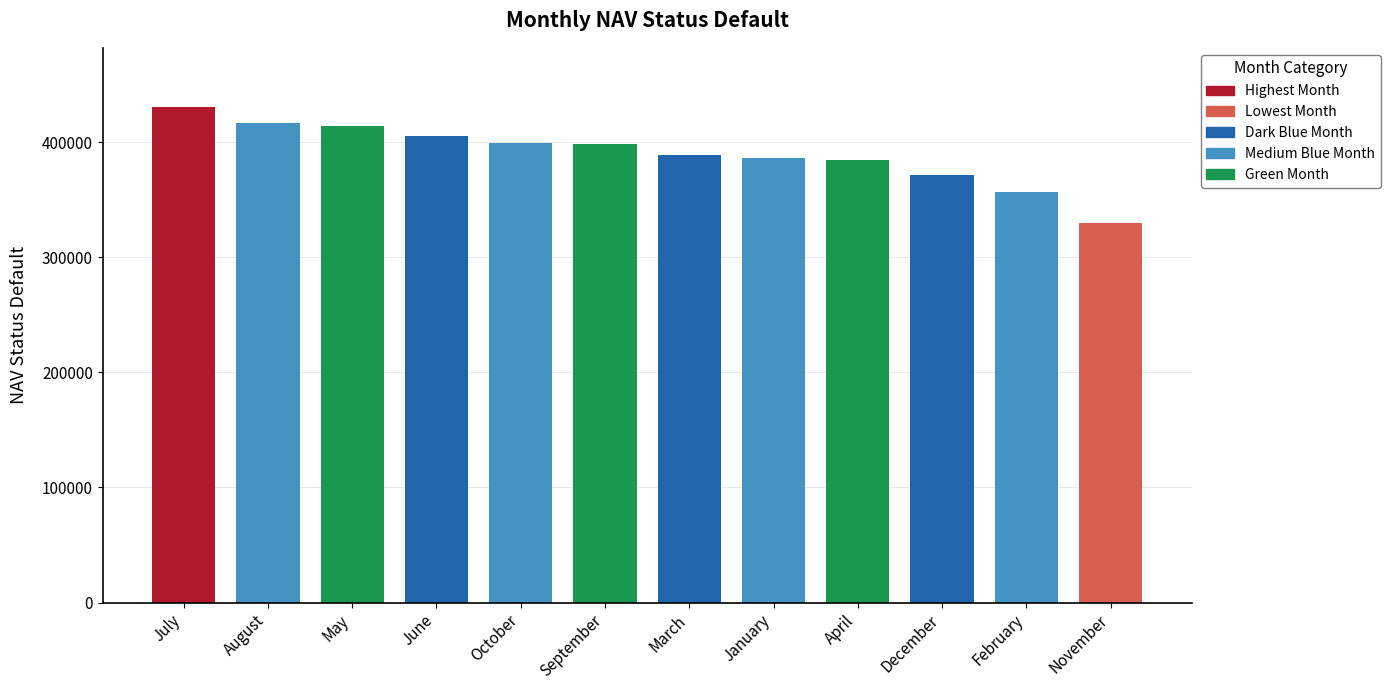

What is the change in value from February to November?

-27387